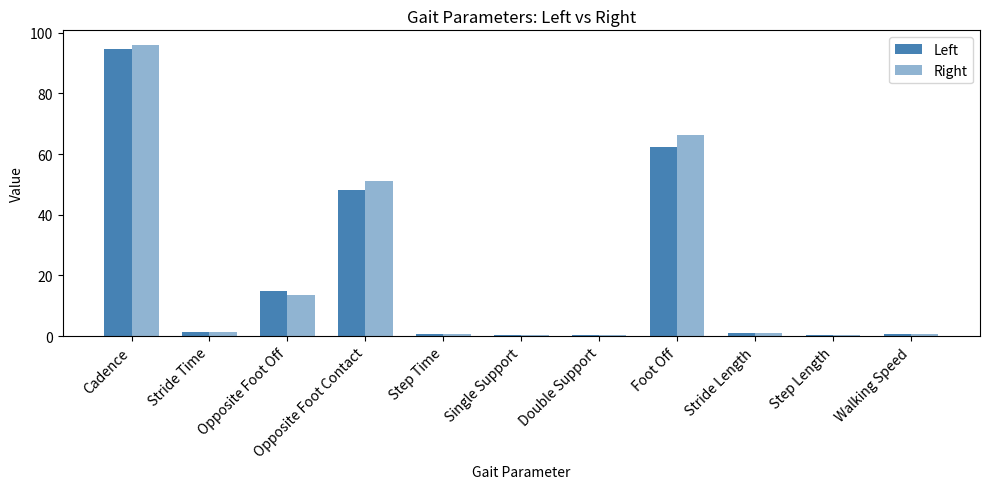

Reading left to right, list all the values displayed in this chart.

Left: 94.5	1.3	15.0	48.0	0.7	0.4	0.4	62.2	1.0	0.5	0.8
Right: 96.0	1.2	13.6	51.2	0.6	0.5	0.4	66.4	1.0	0.5	0.8